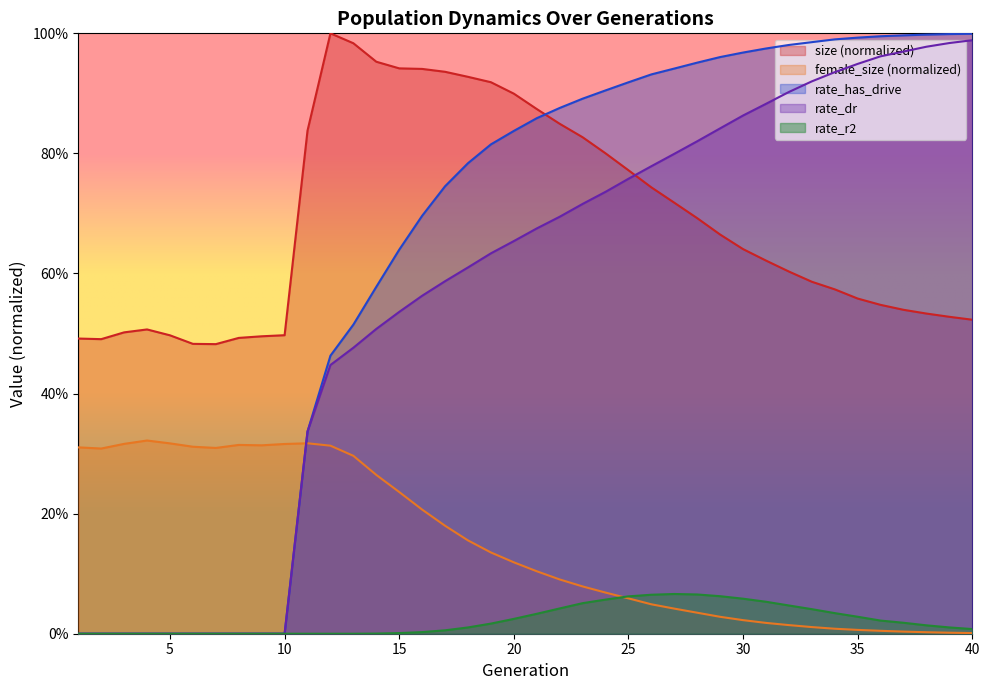

How many distinct data groups are displayed?

5